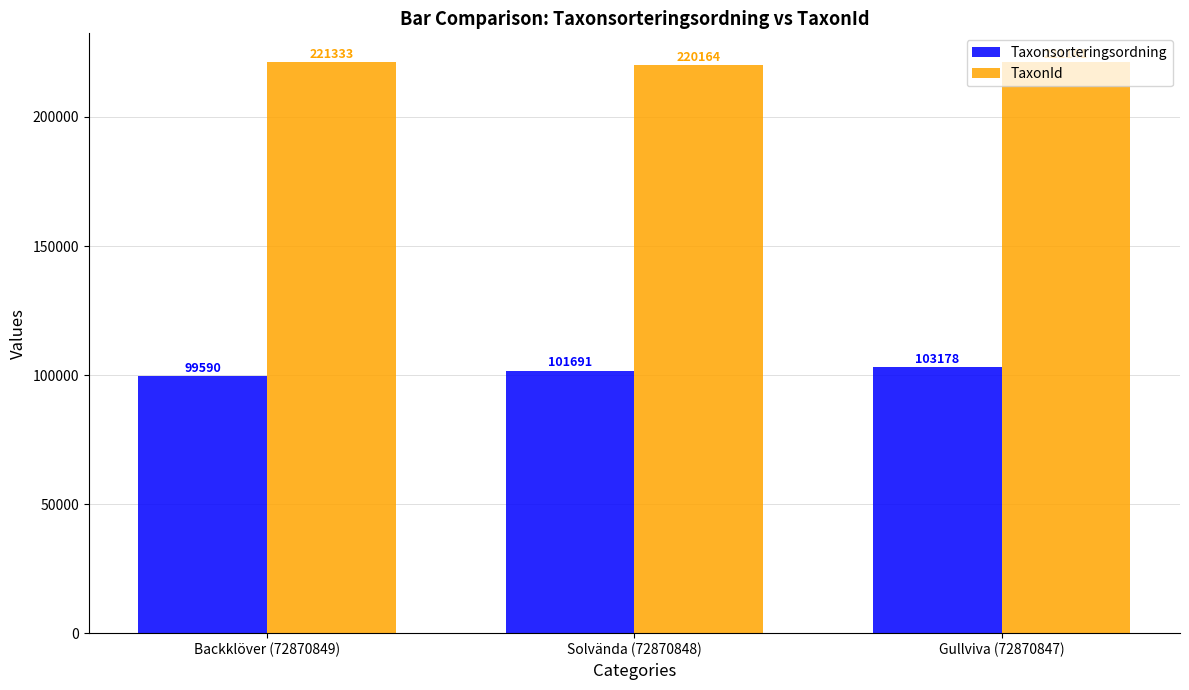

Does the chart contain stacked bars?

No